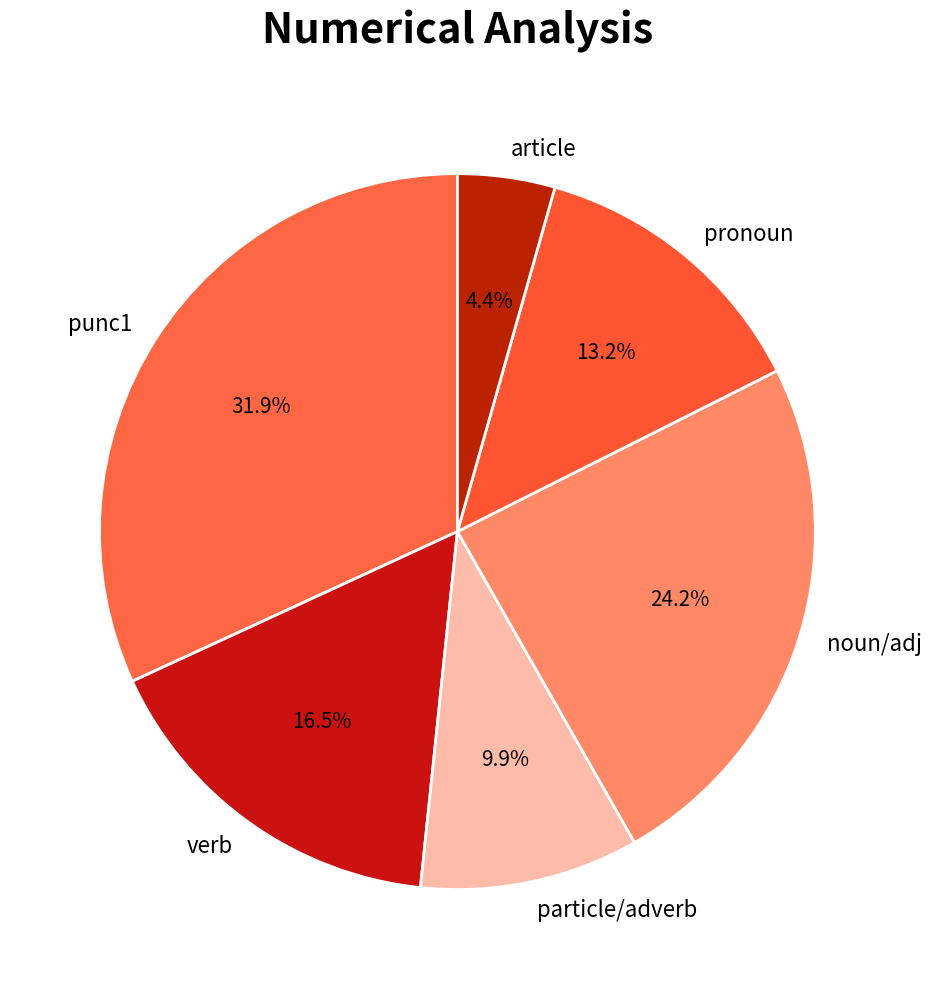

Does any single category account for the majority?

No